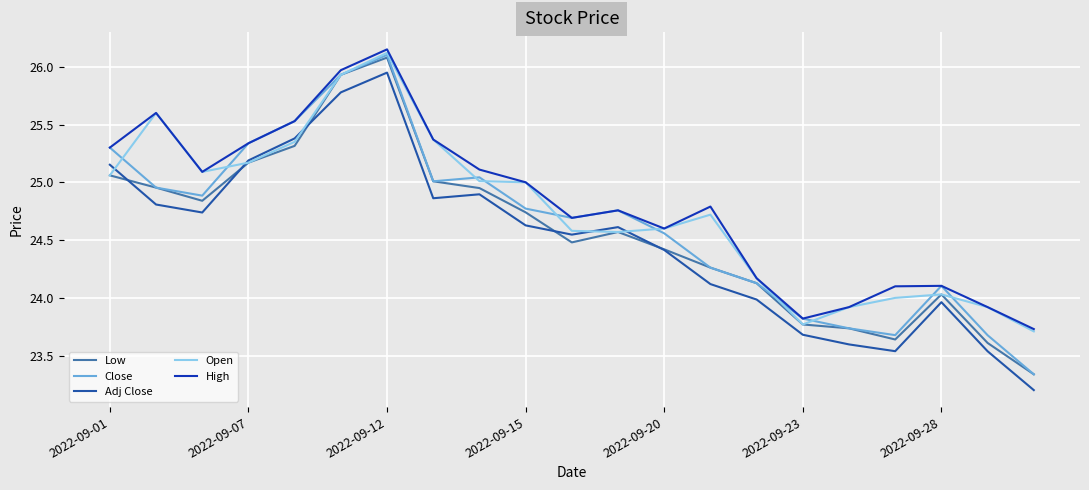

How many lines are shown in the chart?

5